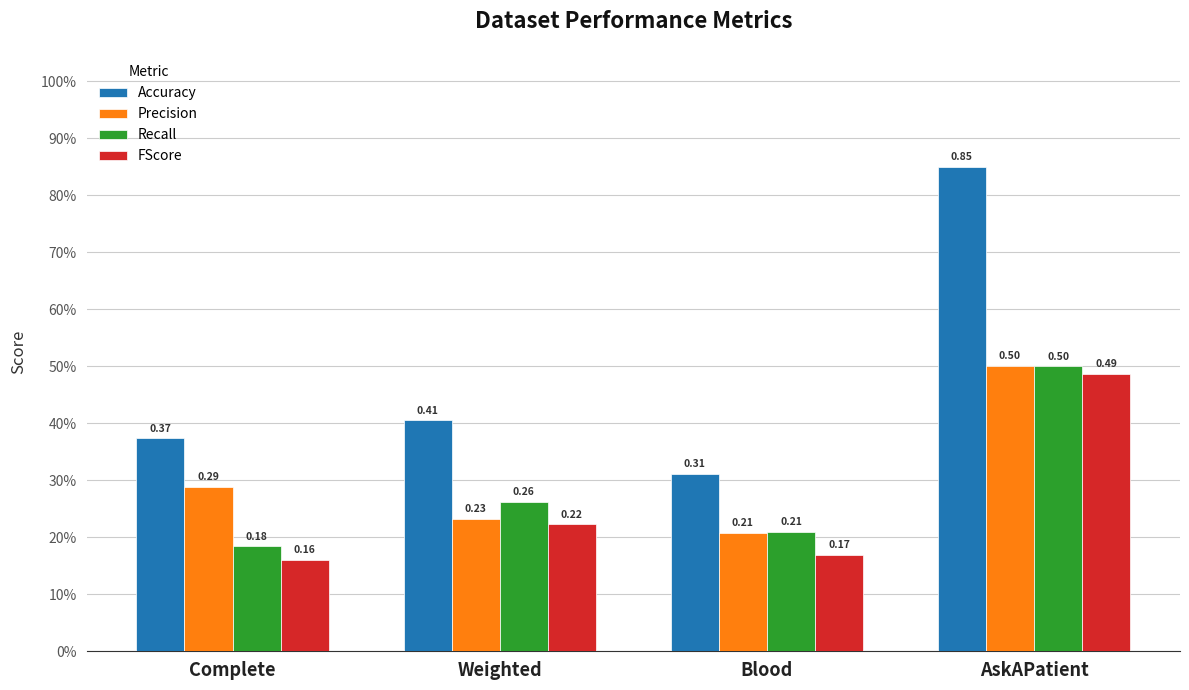

True or false: Accuracy has a value of 0.9 at AskAPatient.

True